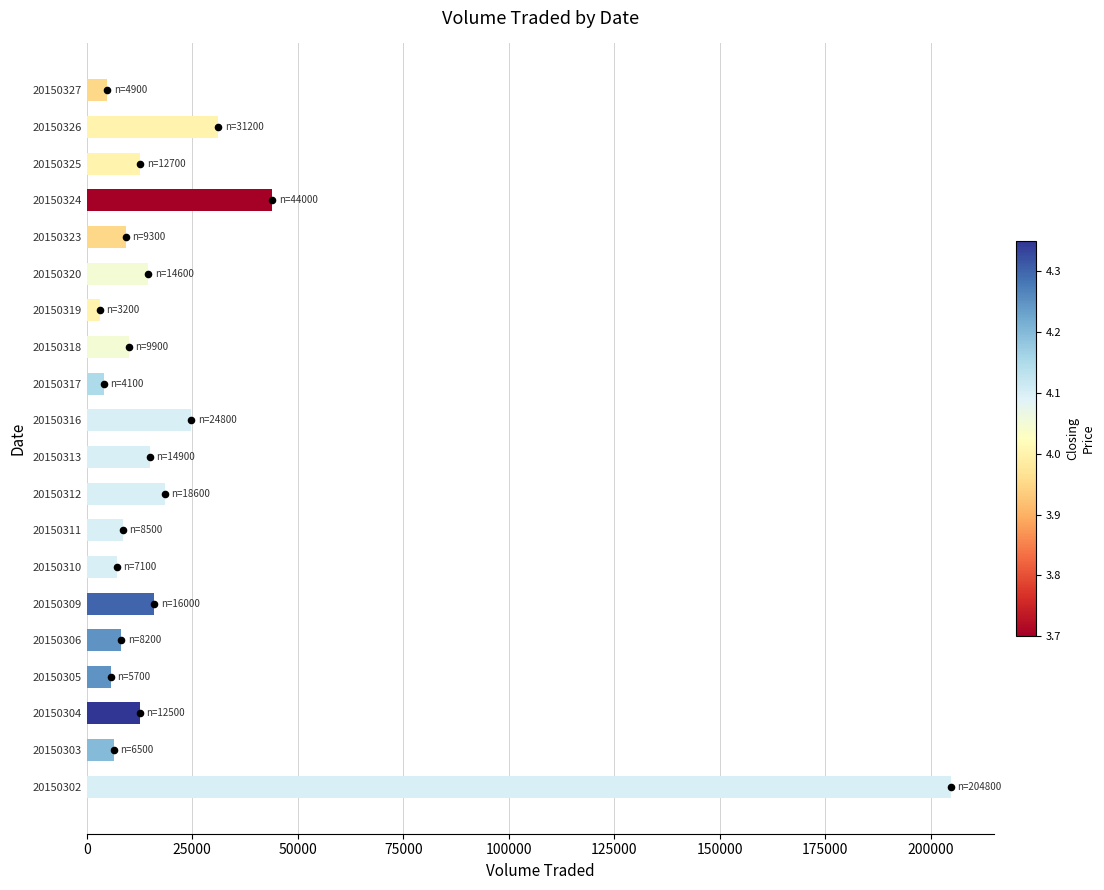

Which has a higher value, 20150327 or 20150318?

20150318